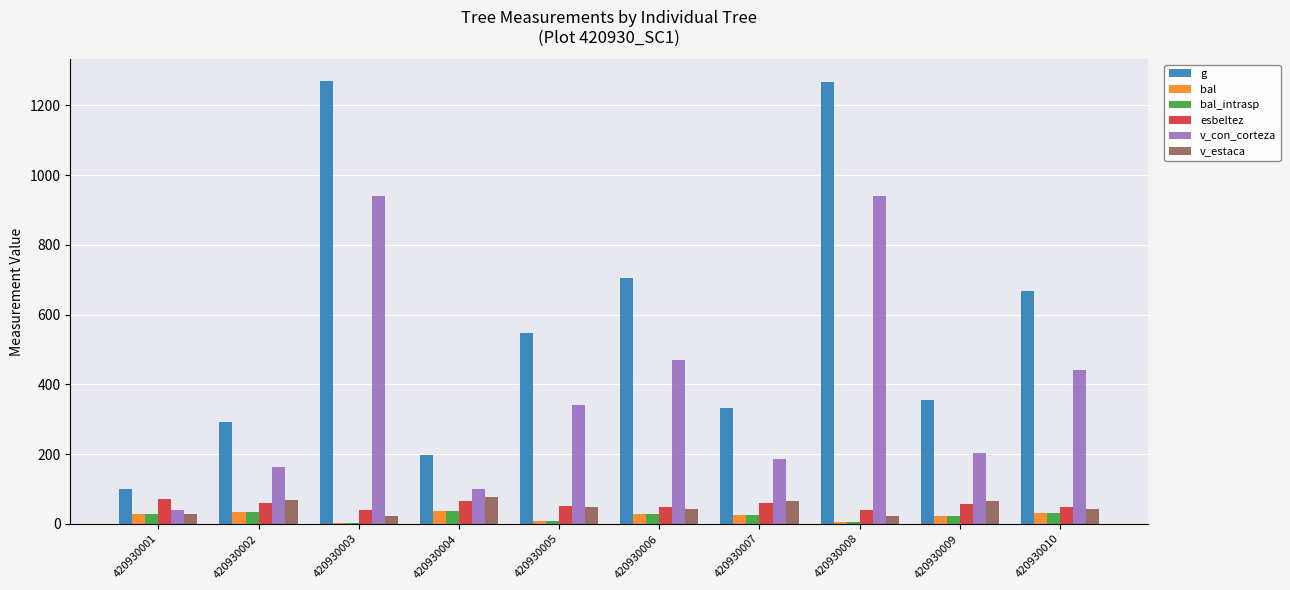

What value does the bal_intrasp series have at 420930001?

28.0